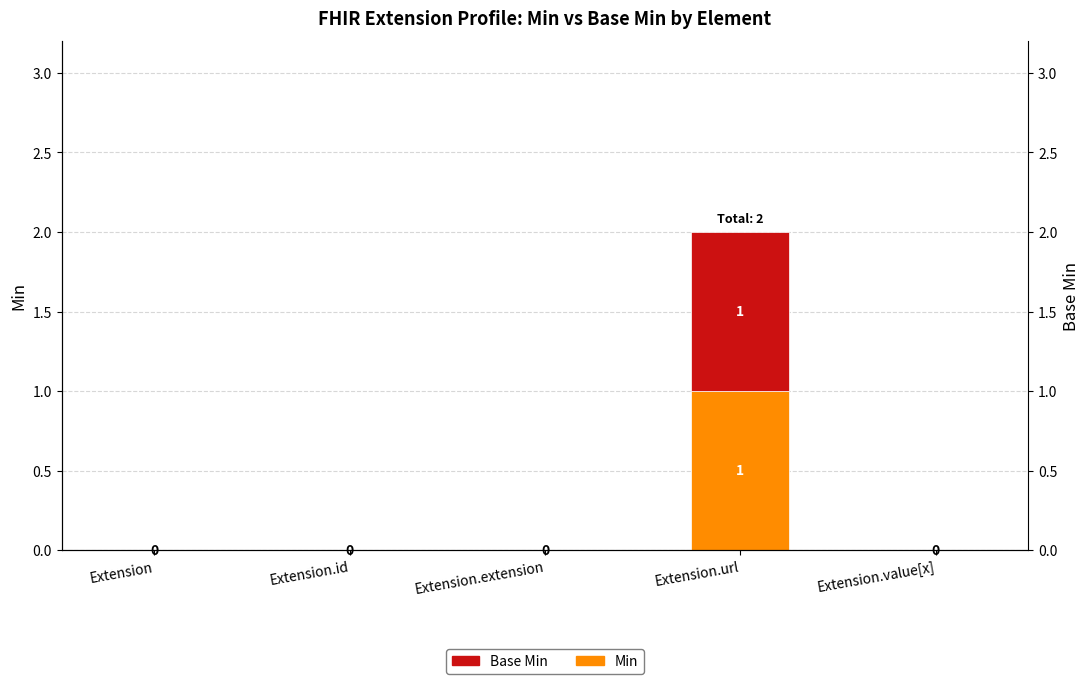

True or false: Min has a value of 0 at Extension.id.

False